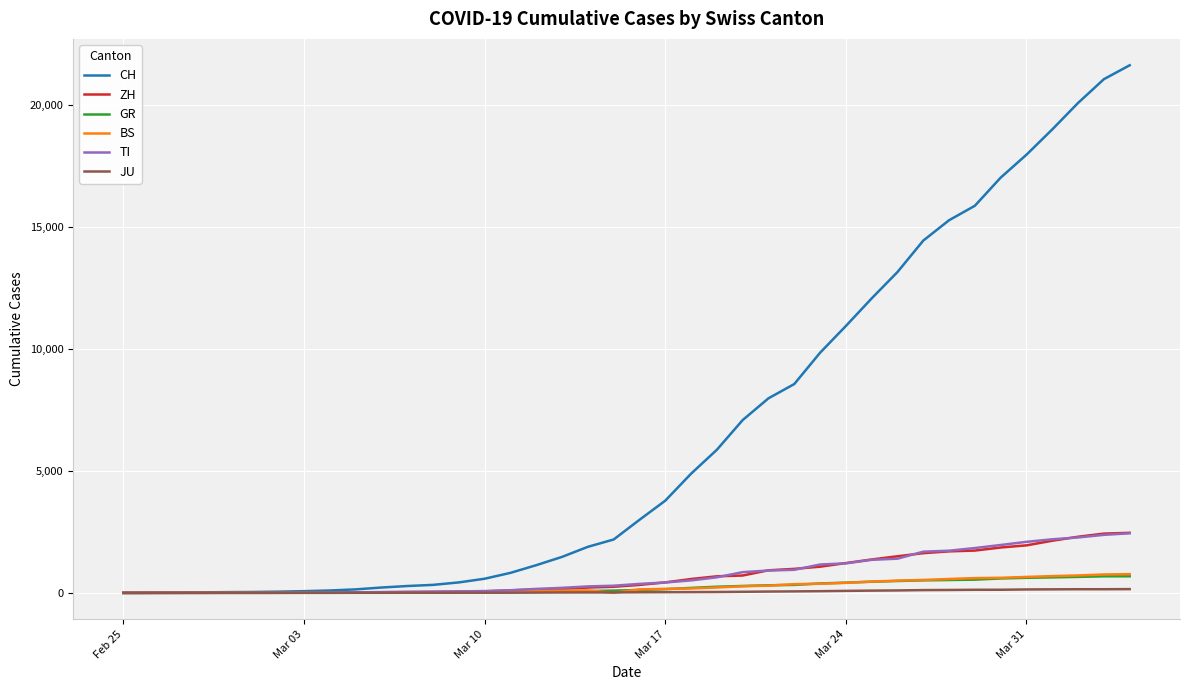

Count the number of categories in the chart.

40